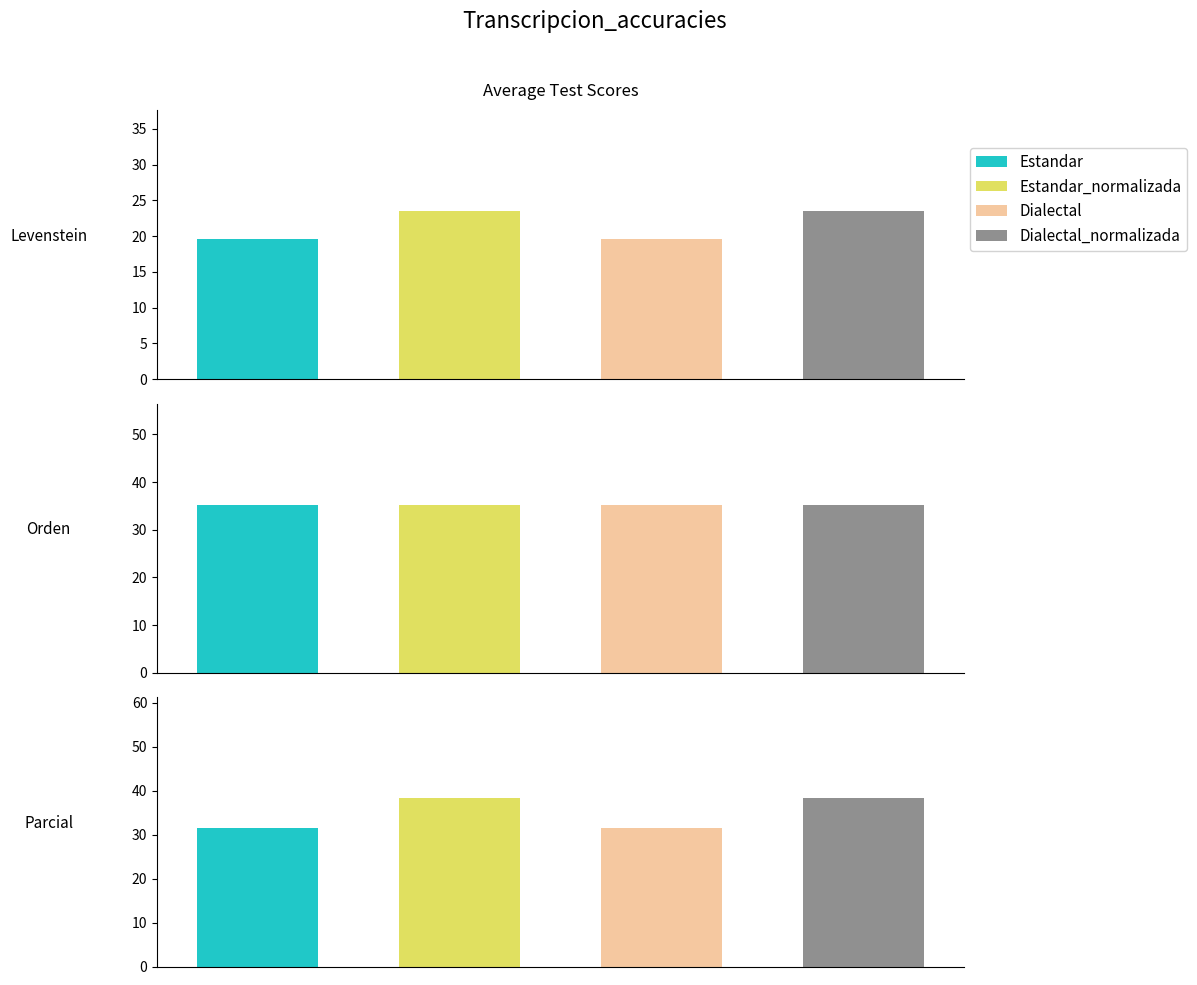

Reading left to right, what are all the values shown in this chart?

Levenstein: 19.6	23.5	19.6	23.5
Orden: 35.3	35.3	35.3	35.3
Parcial: 31.5	38.3	31.5	38.3